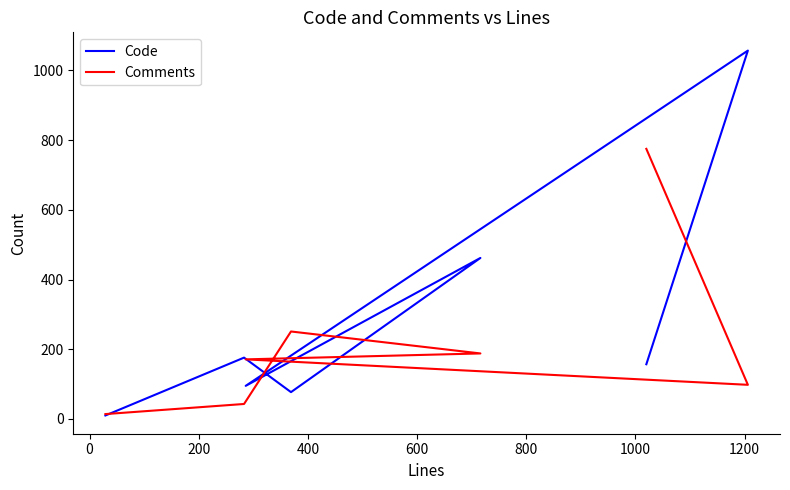

What is the sum of all Comments values?

1540